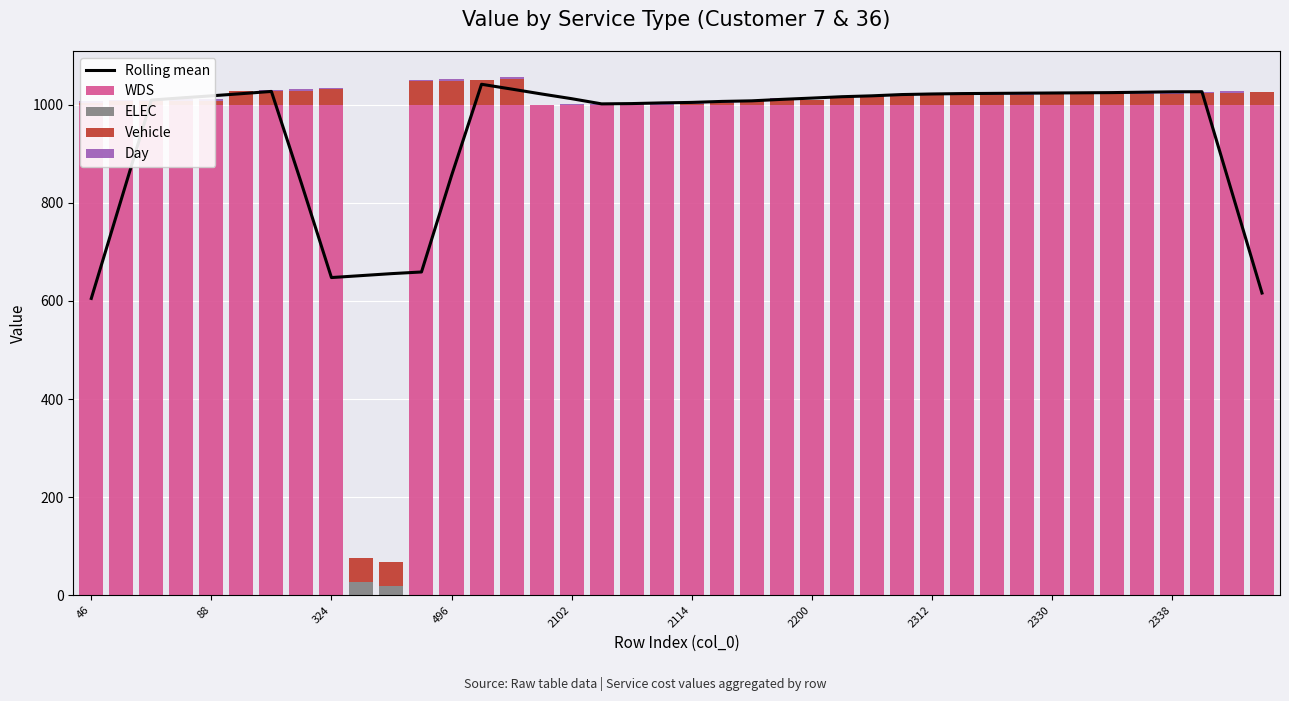

What is the difference between the maximum and minimum values in the Day series?

4.0